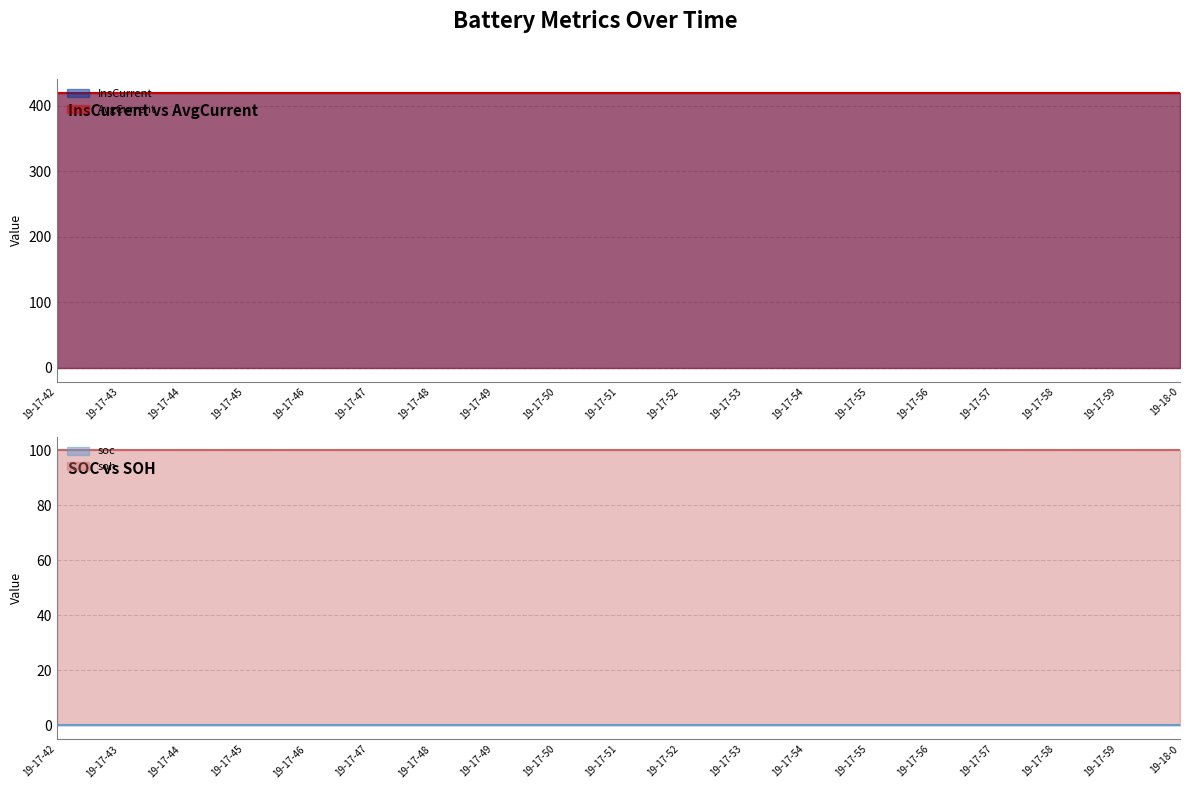

What is the highest value of the soh series?

100.0